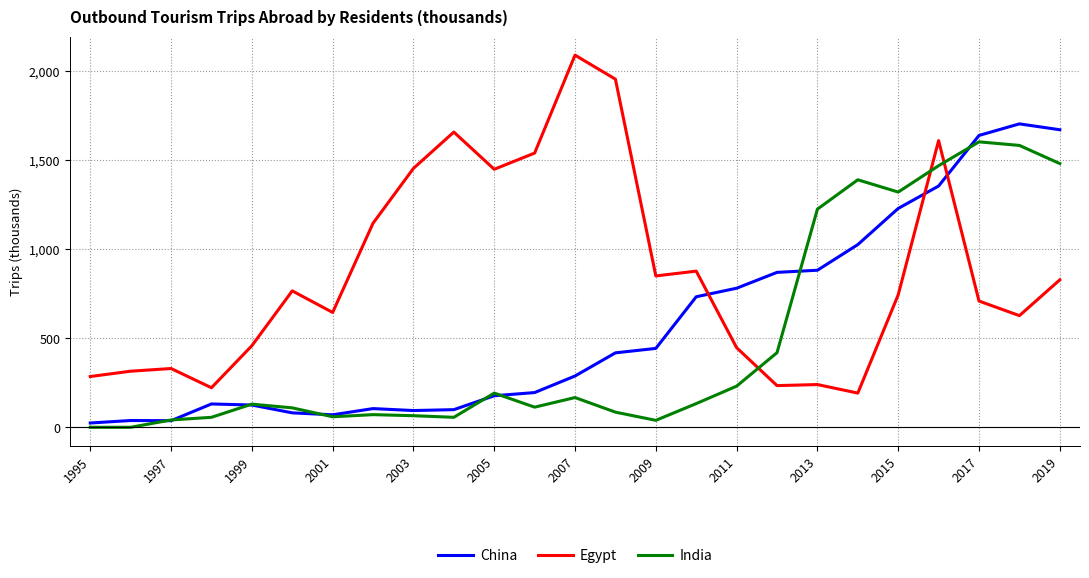

What is the minimum value for Egypt?

192